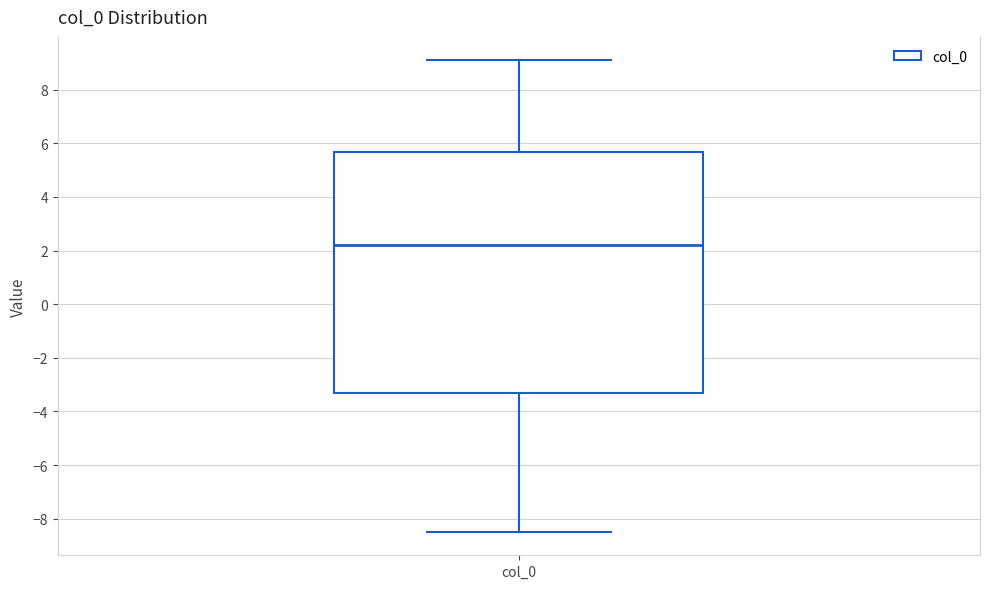

Read this box plot against the y-axis: the position of the median line, the range covered by the box, and the ends of both whiskers. The values are not printed on the chart, so give them approximately, as read against the axis.

median 2.2, box -3.2 to 5.6, whiskers -8.4 to 9.0